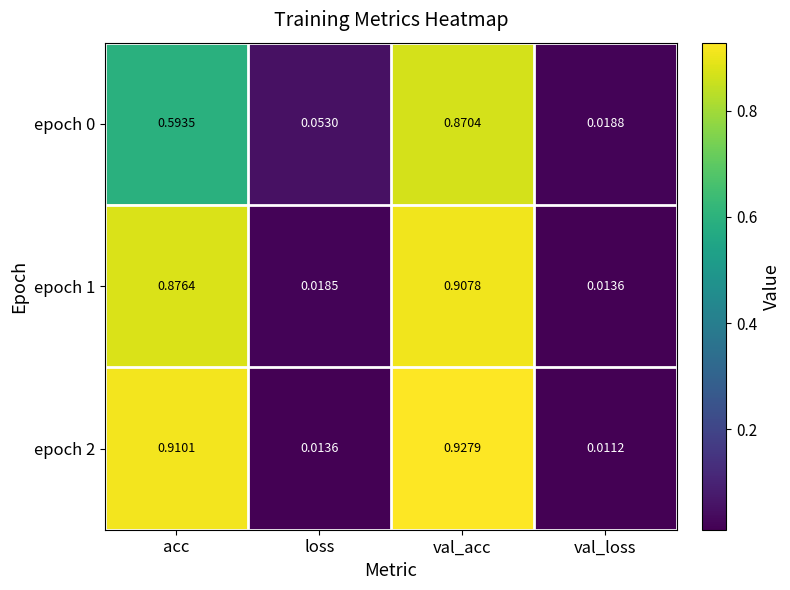

What is the total value across all series at val_acc?

2.7